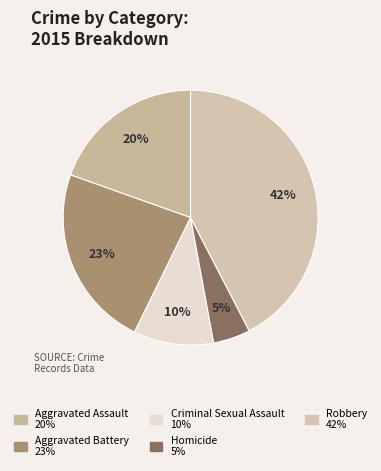

To the nearest percent, what portion does Robbery represent?

42%